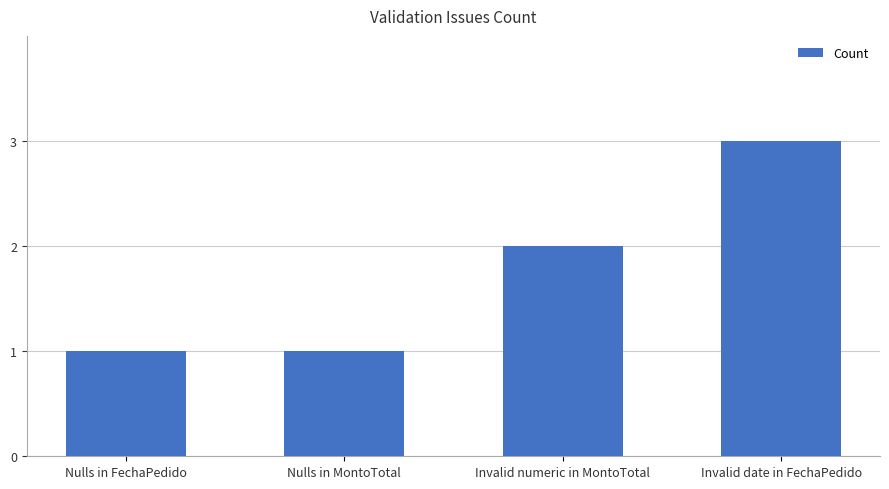

Reading left to right, what are all the values shown in this chart?

Nulls in FechaPedido=1	Nulls in MontoTotal=1	Invalid numeric in MontoTotal=2	Invalid date in FechaPedido=3